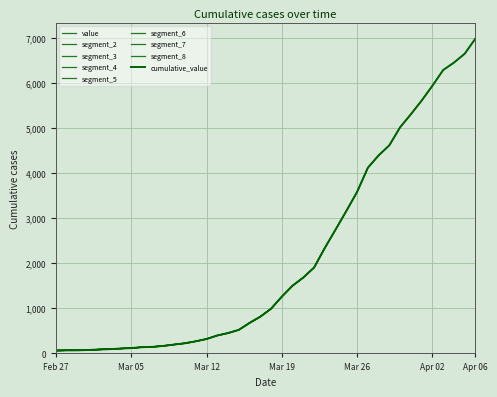

Reading left to right, list all the values displayed in this chart.

64	68	69	76	87	95	108	119	138	146	167	197	226	269	320	398	452	523	677	816	993	1261	1505	1686	1908	2344	2752	3165	3589	4125	4399	4625	5025	5314	5617	5947	6295	6460	6657	6995